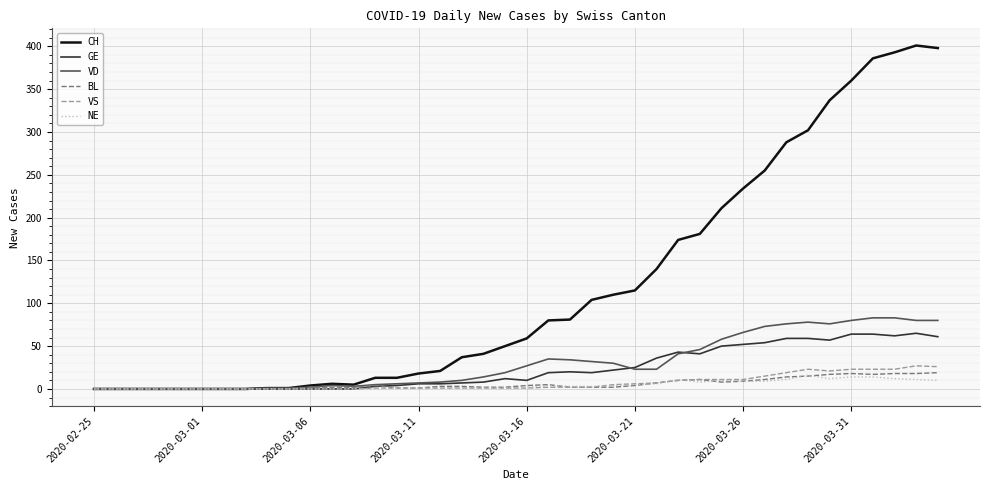

Which series has the widest spread of values?

CH